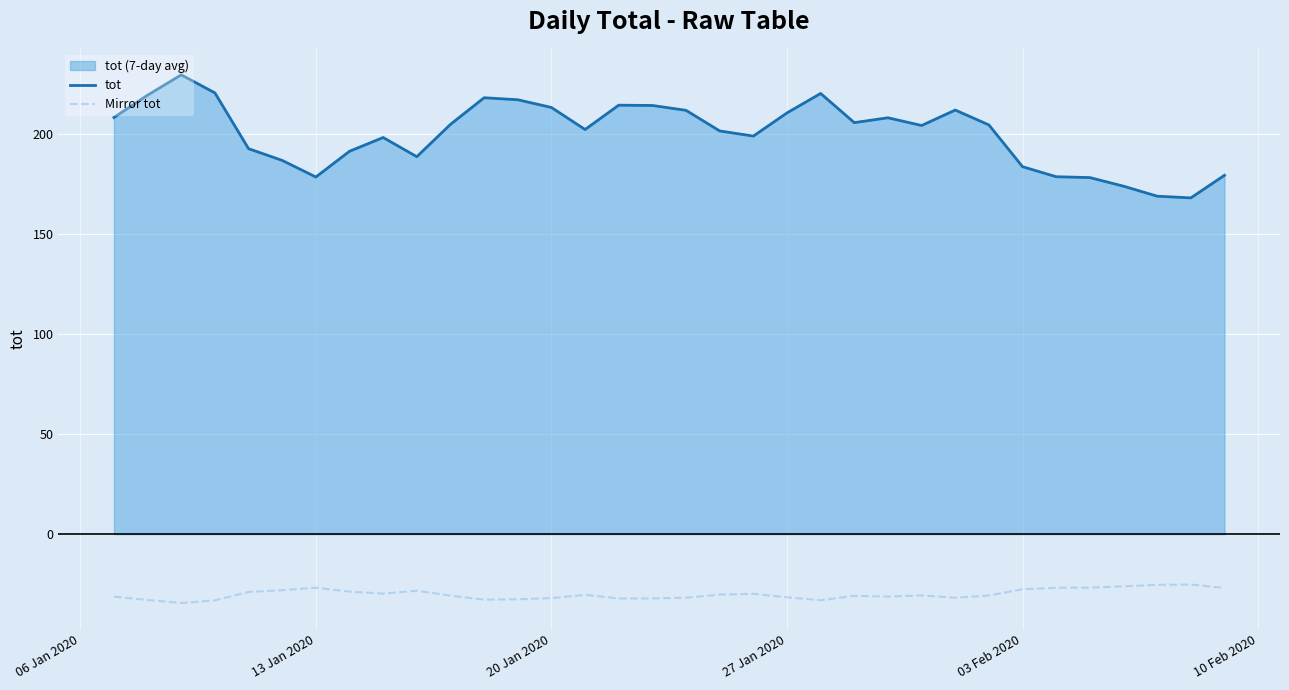

At 03 Feb 2020, list the series in order from smallest to largest.

Mirror tot, tot